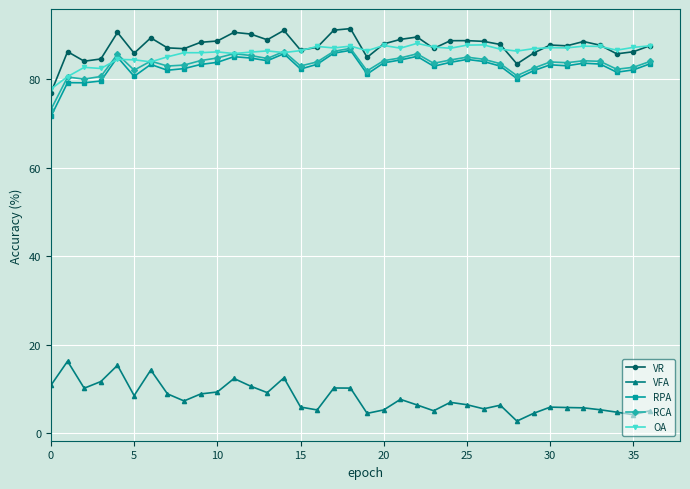

True or false: VR and RCA cross at least once.

False